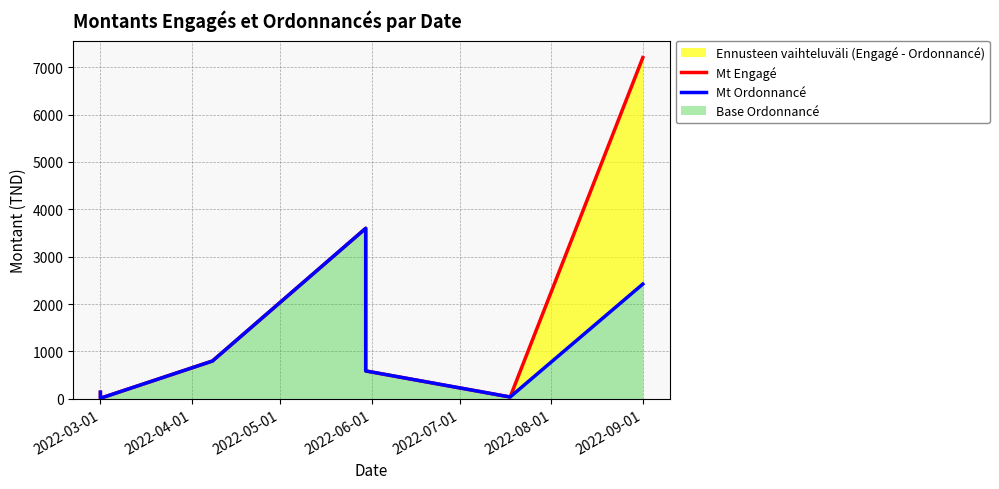

At which category is the sum across all series the highest?

2022-09-01